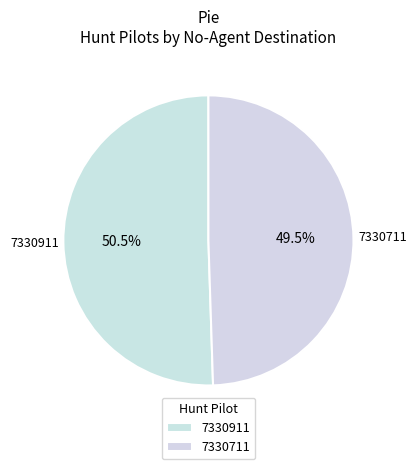

To the nearest percent, what is the average slice percentage?

50%